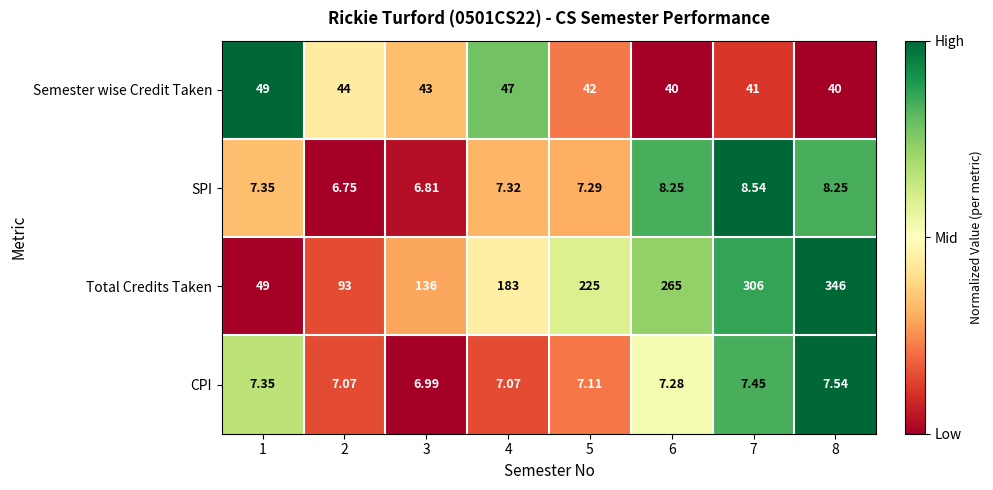

At 6, list the series in order from smallest to largest.

CPI, SPI, Semester wise Credit Taken, Total Credits Taken